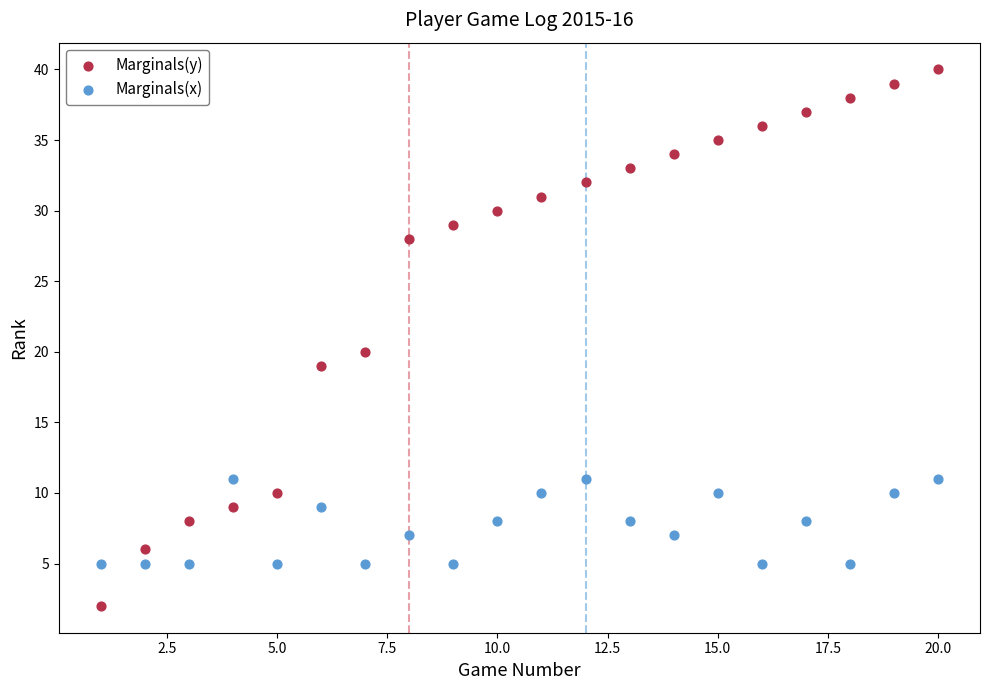

What are all the series names shown in the legend?

Marginals(y), Marginals(x)